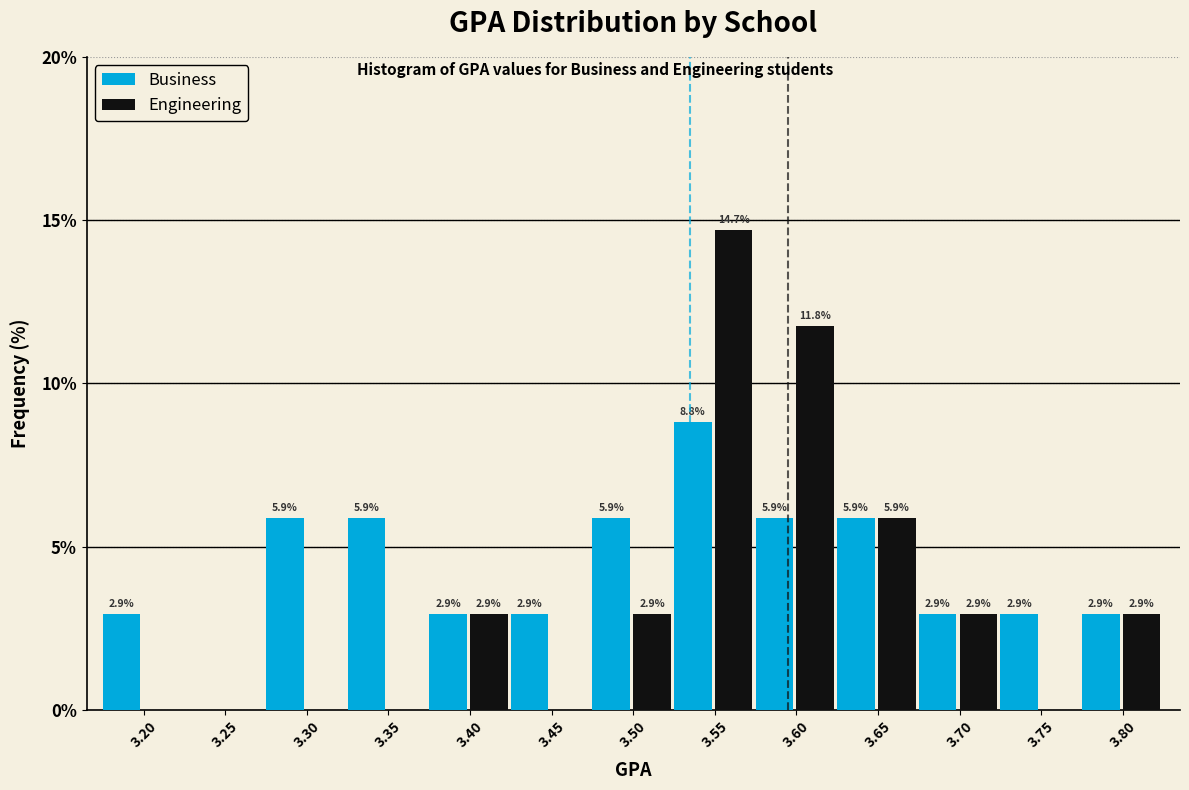

Reading right to left, transcribe all the data shown in this chart.

Business: 3.80=2.9	3.75=2.9	3.70=2.9	3.65=5.9	3.60=5.9	3.55=8.8	3.50=5.9	3.45=2.9	3.40=2.9	3.35=5.9	3.30=5.9	3.25=0.0	3.20=2.9
Engineering: 3.80=2.9	3.75=0.0	3.70=2.9	3.65=5.9	3.60=11.8	3.55=14.7	3.50=2.9	3.45=0.0	3.40=2.9	3.35=0.0	3.30=0.0	3.25=0.0	3.20=0.0